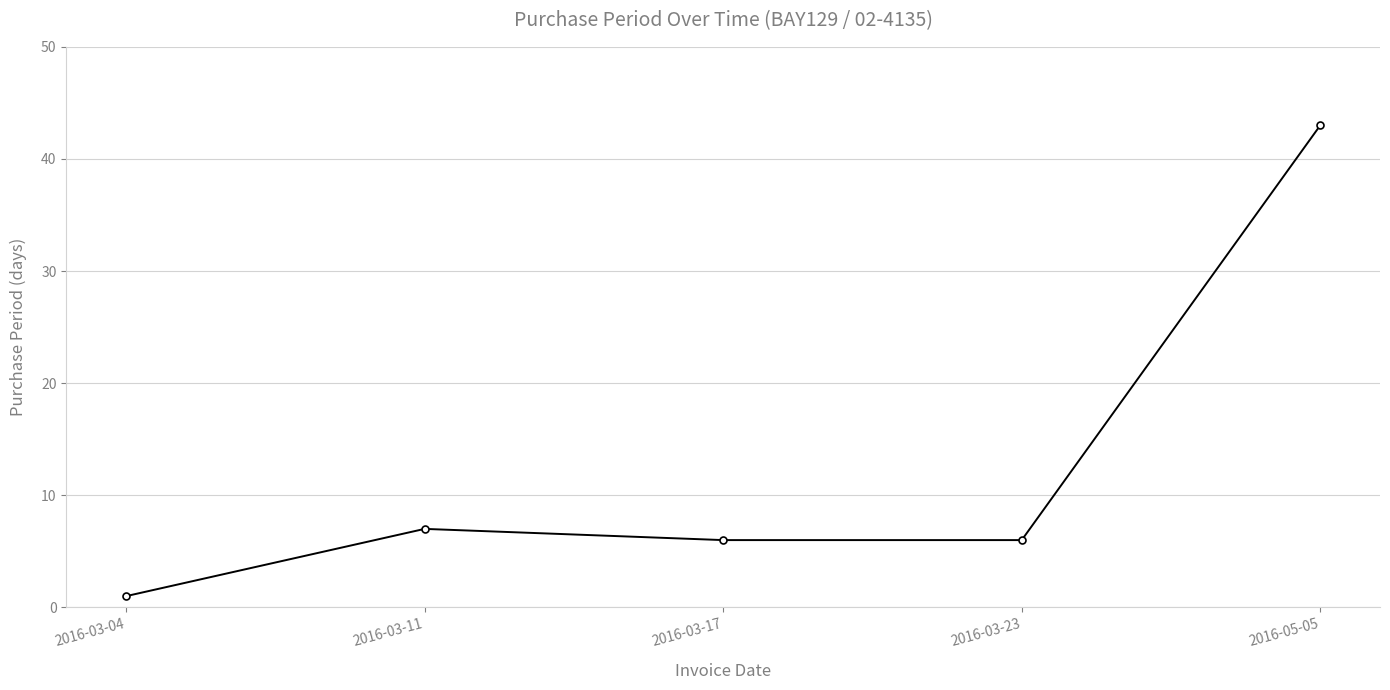

Reading left to right, transcribe all the data shown in this chart.

2016-03-04=1	2016-03-11=7	2016-03-17=6	2016-03-23=6	2016-05-05=43